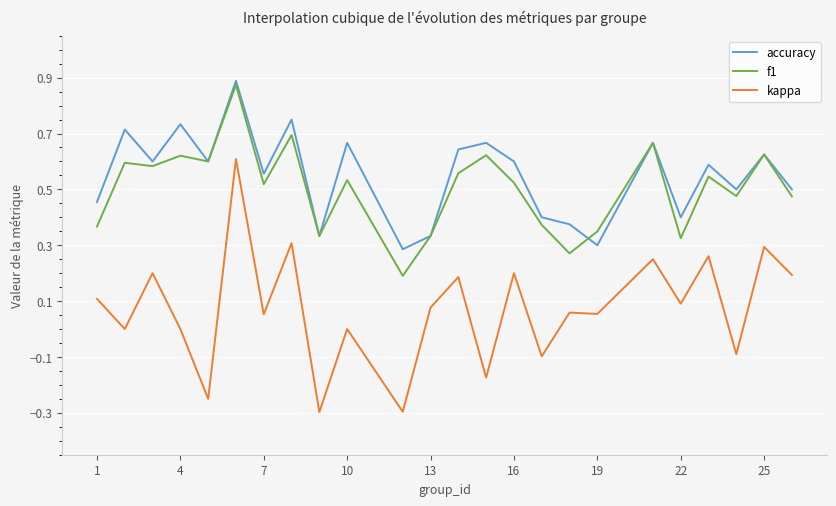

What are all the series names shown in the legend?

accuracy, f1, kappa